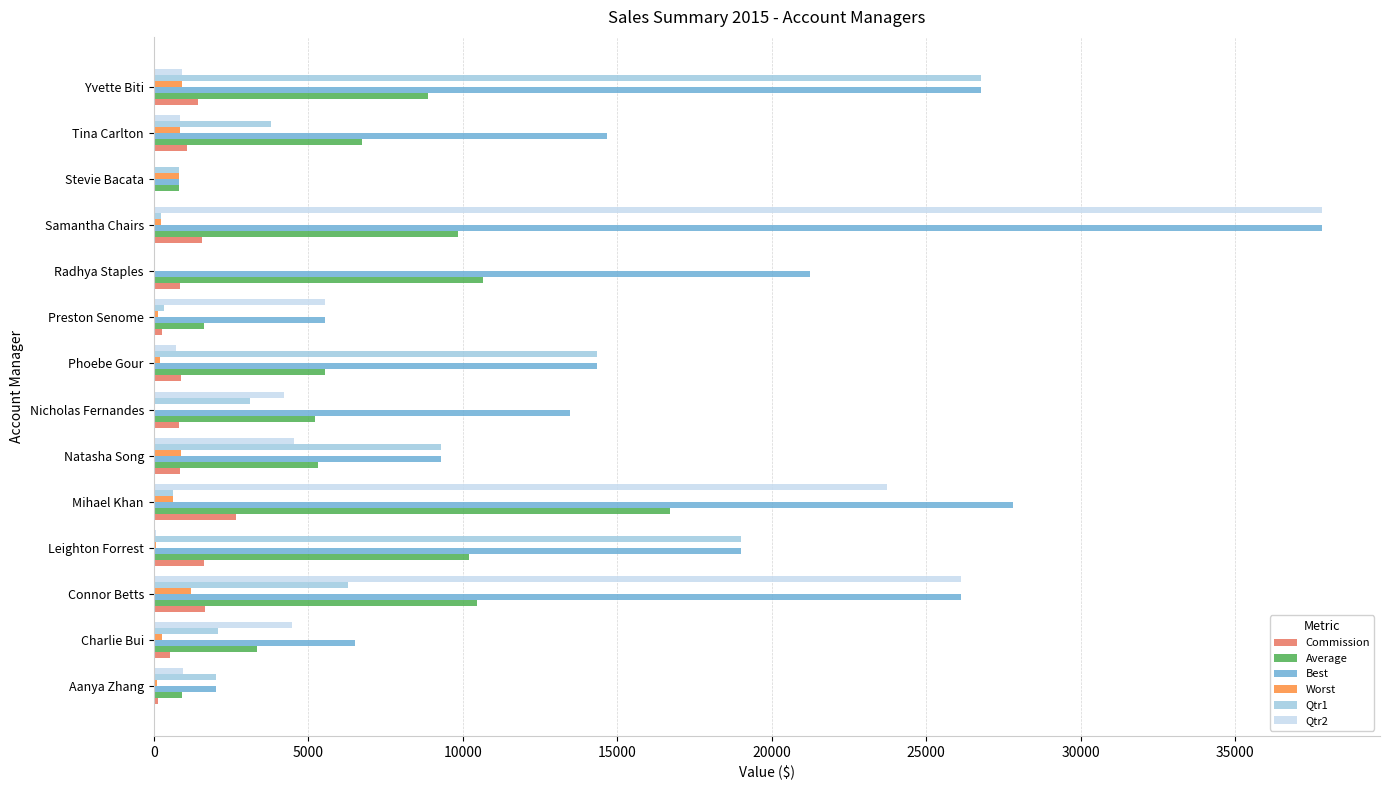

The value of Qtr1 at Stevie Bacata is 813.5. True or false?

True